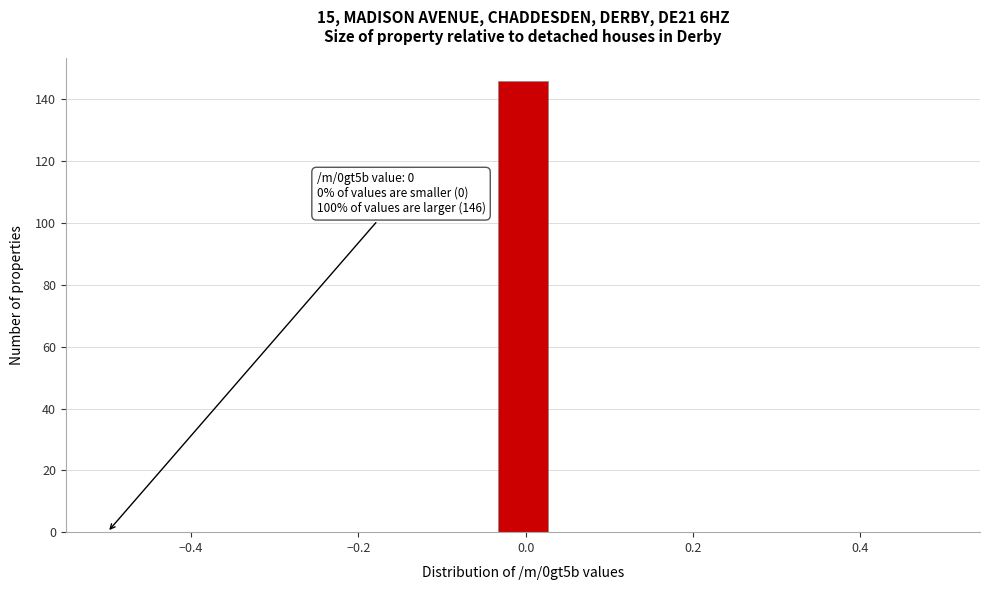

Read against the x-axis, roughly where is the centre of the tallest bar?

0.00